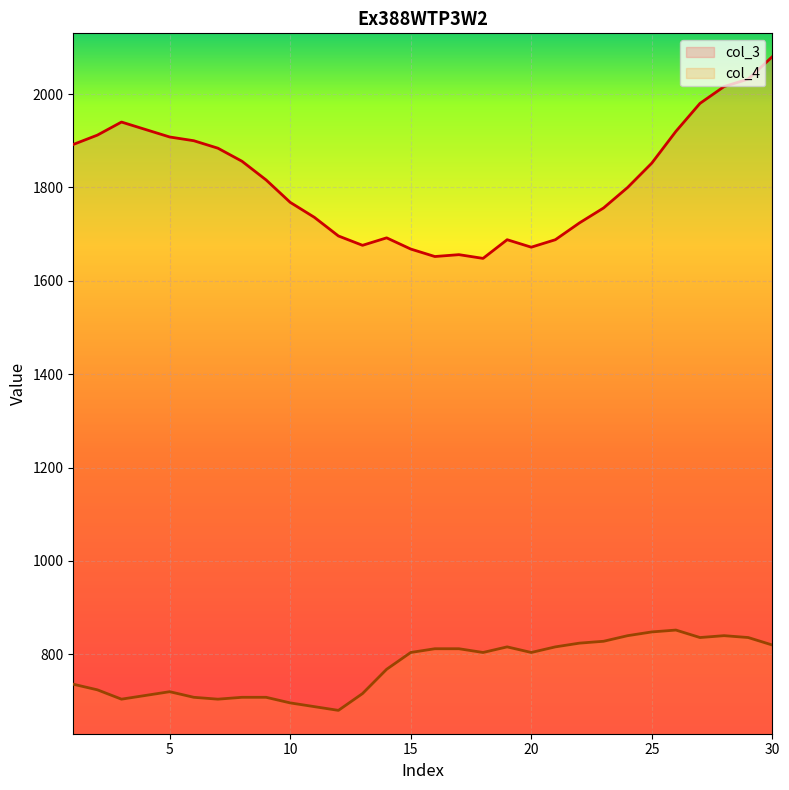

What are all the series names shown in the legend?

col_3, col_4